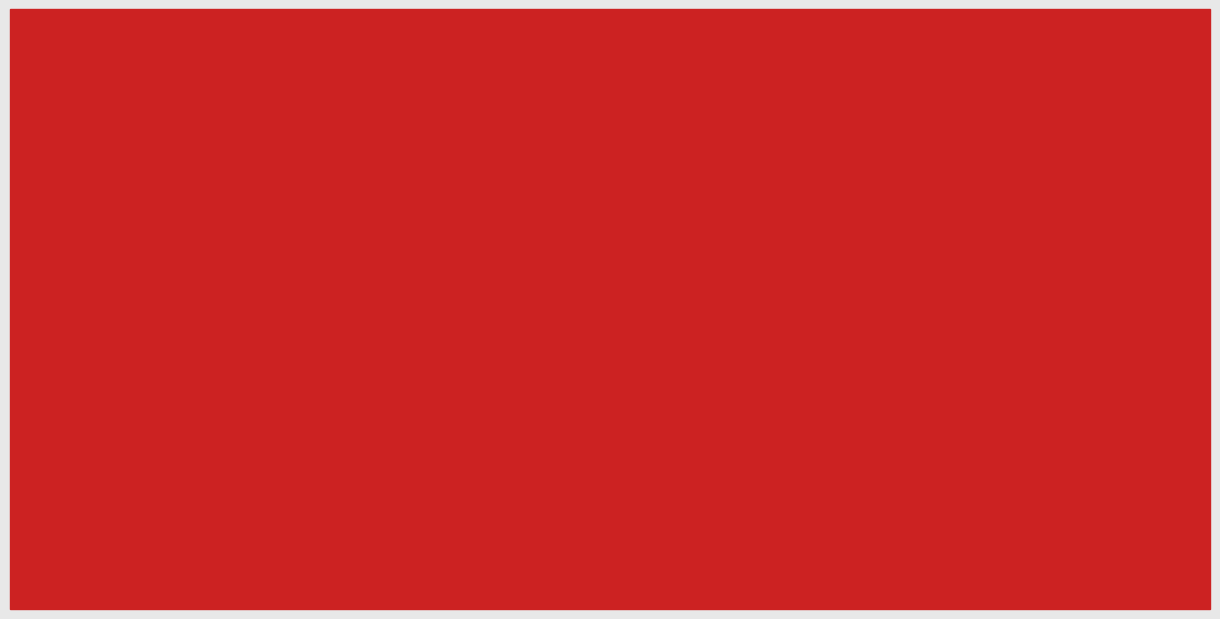

Which series has the largest range (max minus min)?

HR